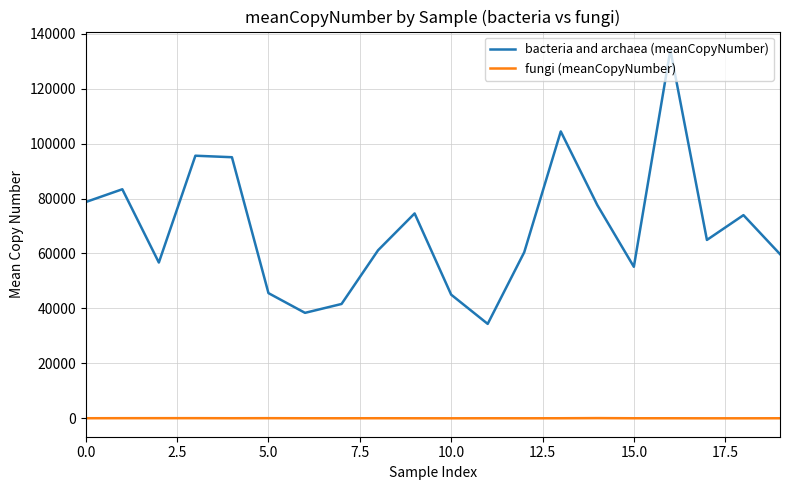

What is the smallest value displayed?

24.8